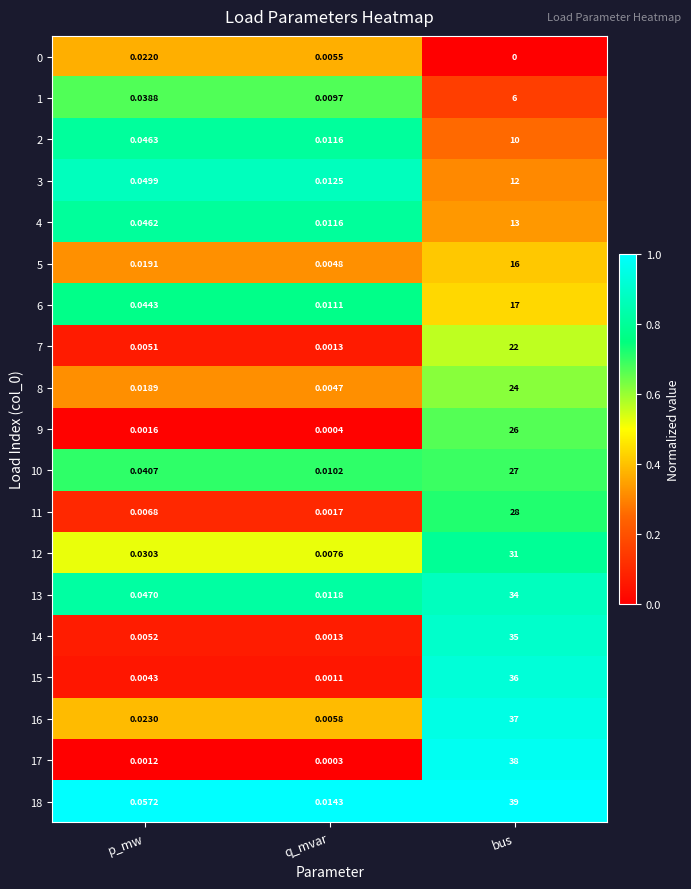

List the labels in order of 10 value, largest first.

bus, p_mw, q_mvar